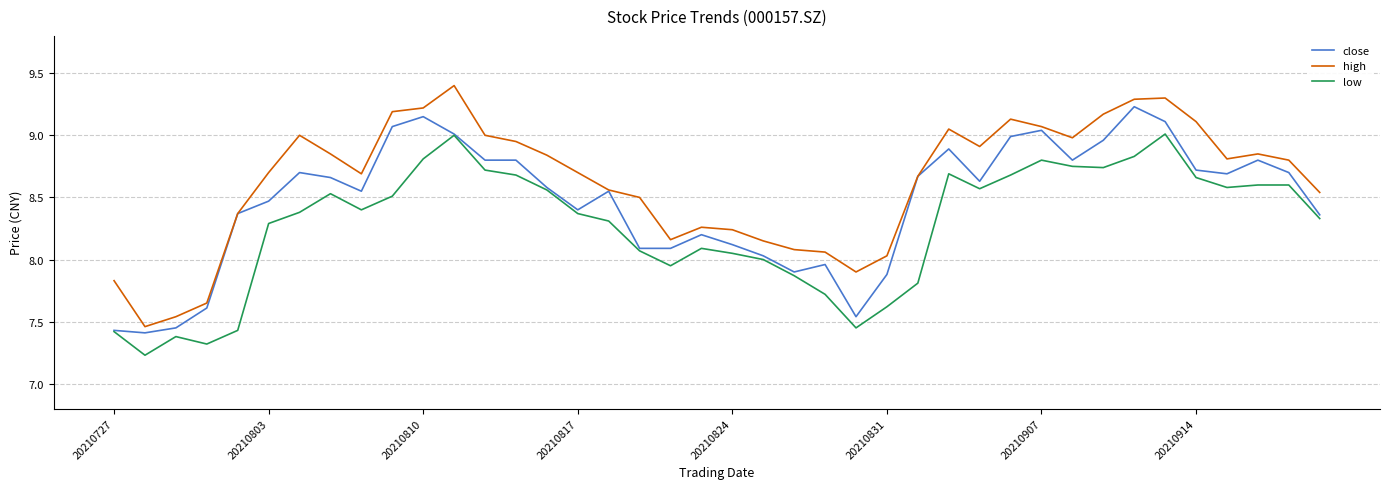

List the series in order of their overall mean, lowest first.

low, close, high